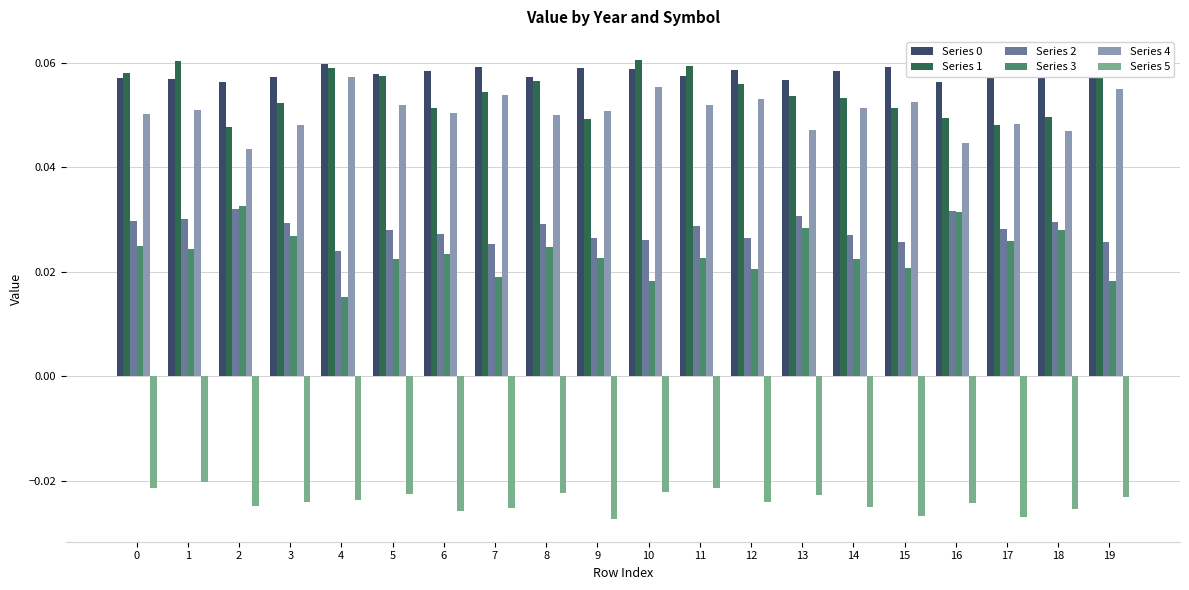

Is the value of Series 2 at 12 greater than the value of Series 4 at 3?

No